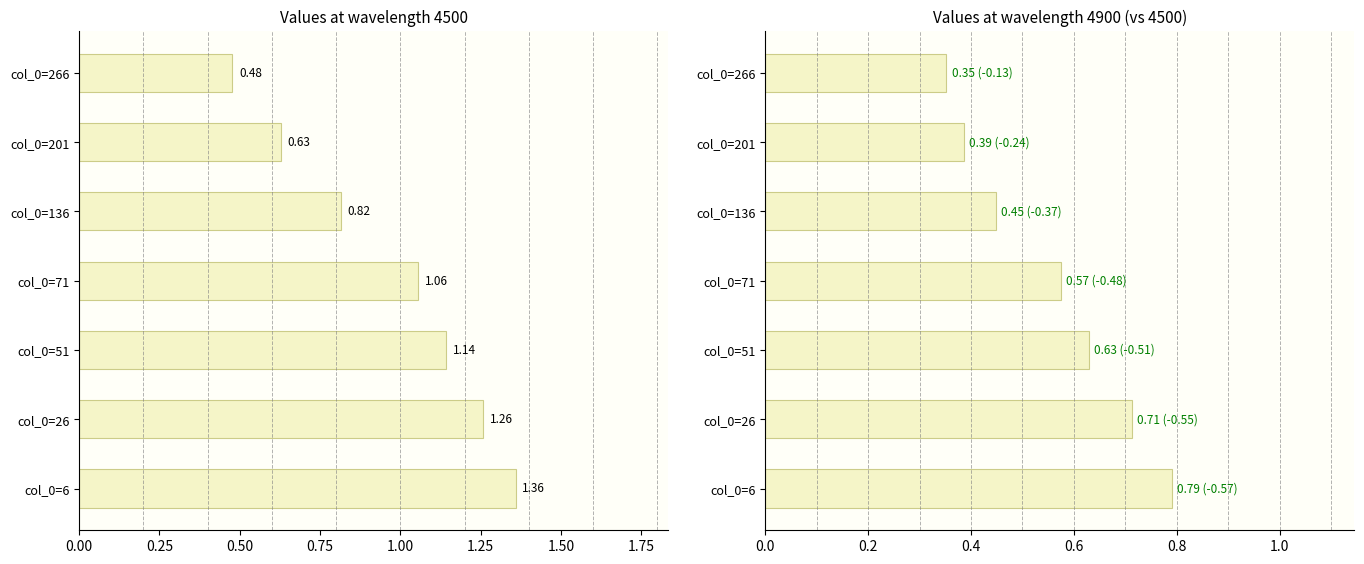

How many bars are there in total?

14